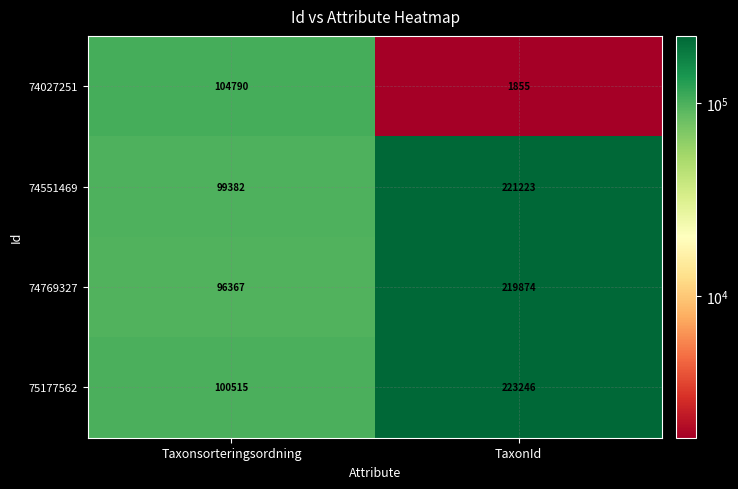

Rank the series by their maximum value, from lowest to highest.

74027251, 74769327, 74551469, 75177562